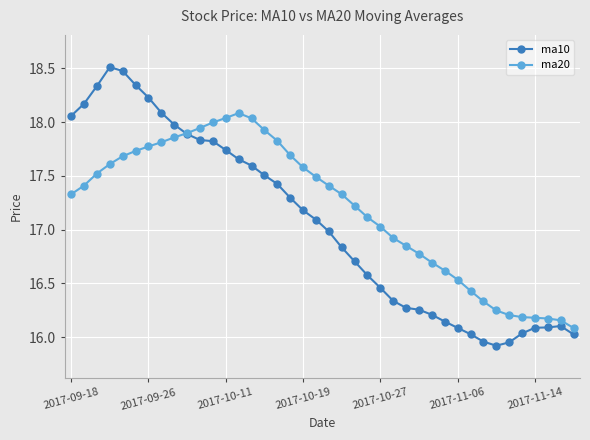

What is the highest value of the ma10 series?

18.5